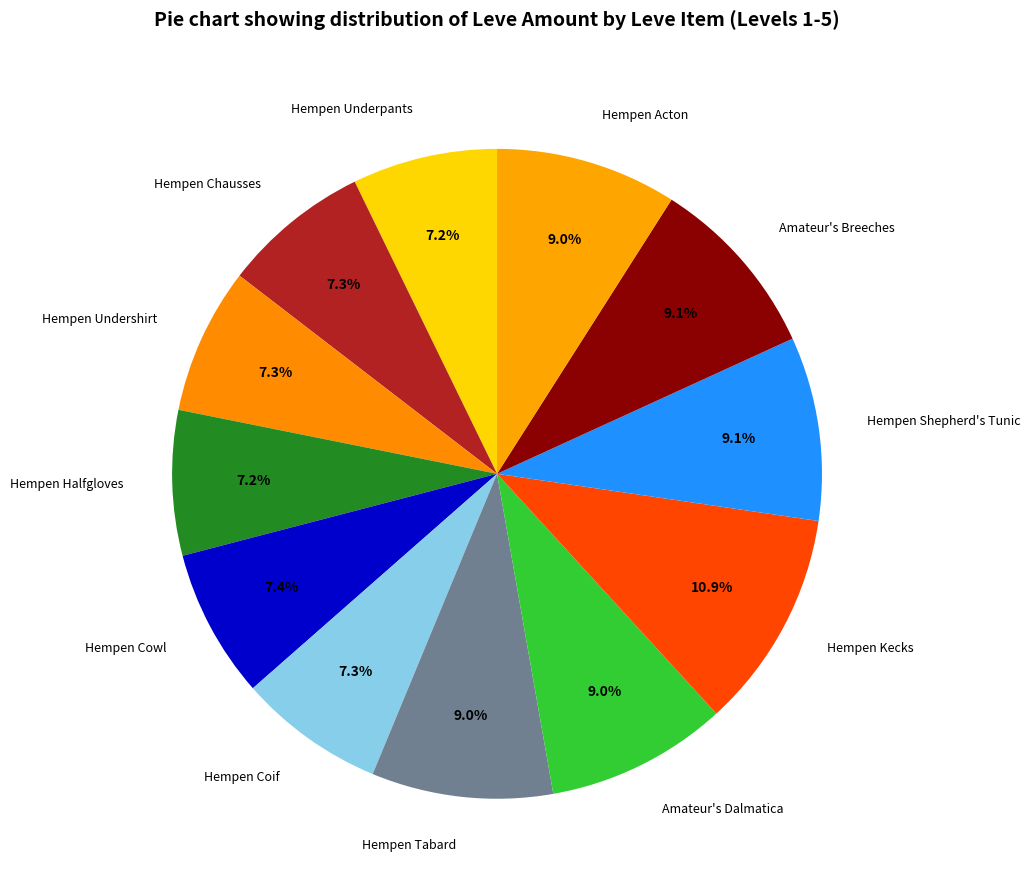

Does Hempen Tabard account for over 50% of the chart?

No